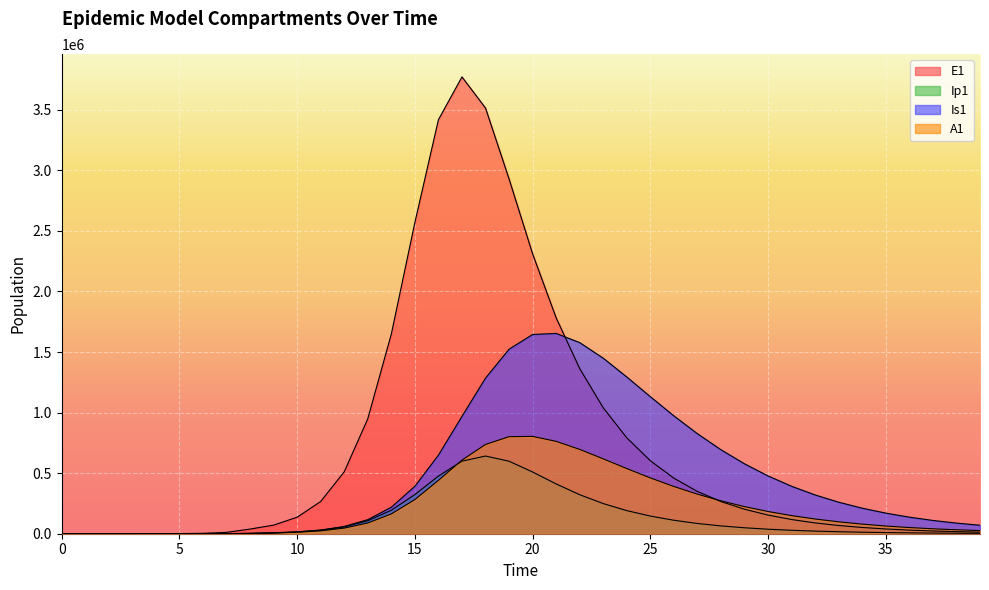

Reading left to right, what are all the values shown in this chart?

E1: 0.0	6.3	23.1	79.7	274.5	945.1	3252.6	11187.1	38393.7	70901.7	136297.4	266057.3	511391.4	948628.4	1648555.0	2569161.2	3417959.0	3771392.9	3514433.0	2929090.2	2310621.6	1782323.4	1363209.7	1039374.7	791536.8	602522.9	458560.1	348966.7	265555.5	202077.6	153771.7	117012.4	89040.1	67754.6	51557.4	39232.2	29853.4	22716.7	17286.1	13153.7
Ip1: 0.0	0.5	1.9	6.7	23.0	79.4	273.1	939.8	3229.3	8078.0	15093.4	29235.5	56628.7	107231.1	193765.3	322876.6	475745.9	599185.7	641195.3	598737.8	509628.6	411073.2	322215.6	248876.3	190802.7	145733.4	111101.8	84621.0	64421.9	49033.0	37315.9	28397.0	21609.2	16443.6	12512.8	9521.5	7245.4	5513.3	4195.3	3192.4
Is1: 1.0	0.9	1.7	4.8	15.9	54.2	186.3	640.7	2203.3	6440.9	14845.7	30281.0	59877.1	116083.7	218558.7	391510.6	648781.2	968226.8	1284453.4	1523161.4	1644770.4	1653594.0	1577762.6	1449151.8	1294065.9	1131224.8	972689.2	825499.6	693202.5	577047.9	476856.8	391622.1	319910.4	260121.5	210648.8	169973.9	136715.4	109650.0	87716.2	70006.2
A1: 0.0	0.2	1.2	4.5	15.8	54.5	187.7	646.1	2220.7	5879.9	11968.7	23716.1	46365.1	88740.2	163426.3	281868.6	440448.7	607533.1	736908.0	801246.2	803706.2	762511.0	696091.2	618200.4	537916.7	460765.6	389808.3	326477.7	271173.4	223670.9	183396.2	149605.1	121496.8	98283.6	79230.1	63672.9	51028.5	40792.7	32536.1	25897.0